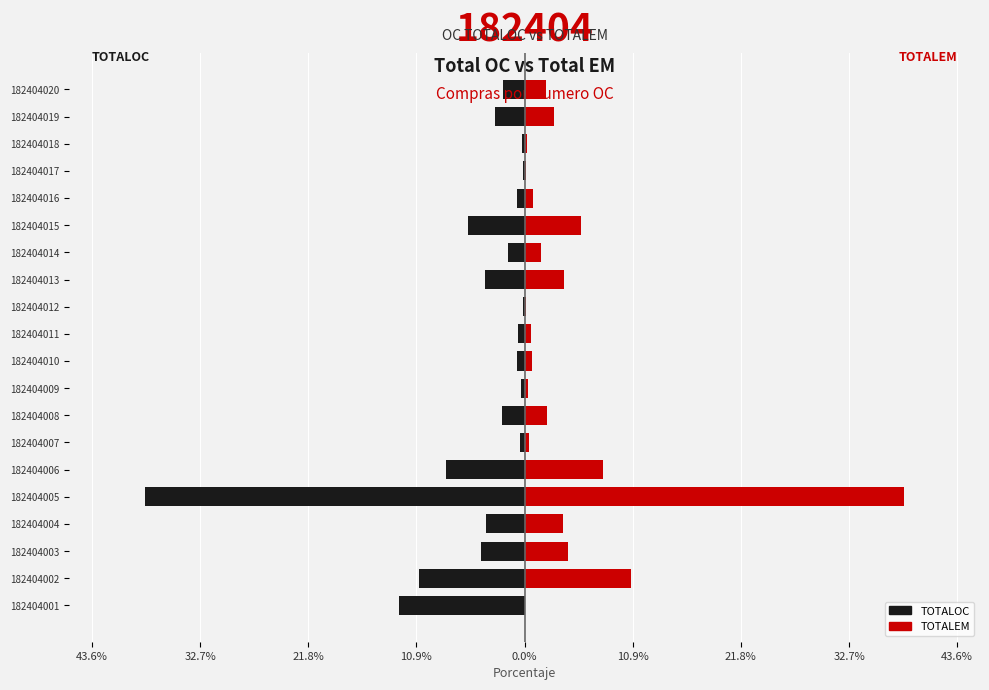

Which series changed the most between 182404013 and 182404020?

TOTALOC